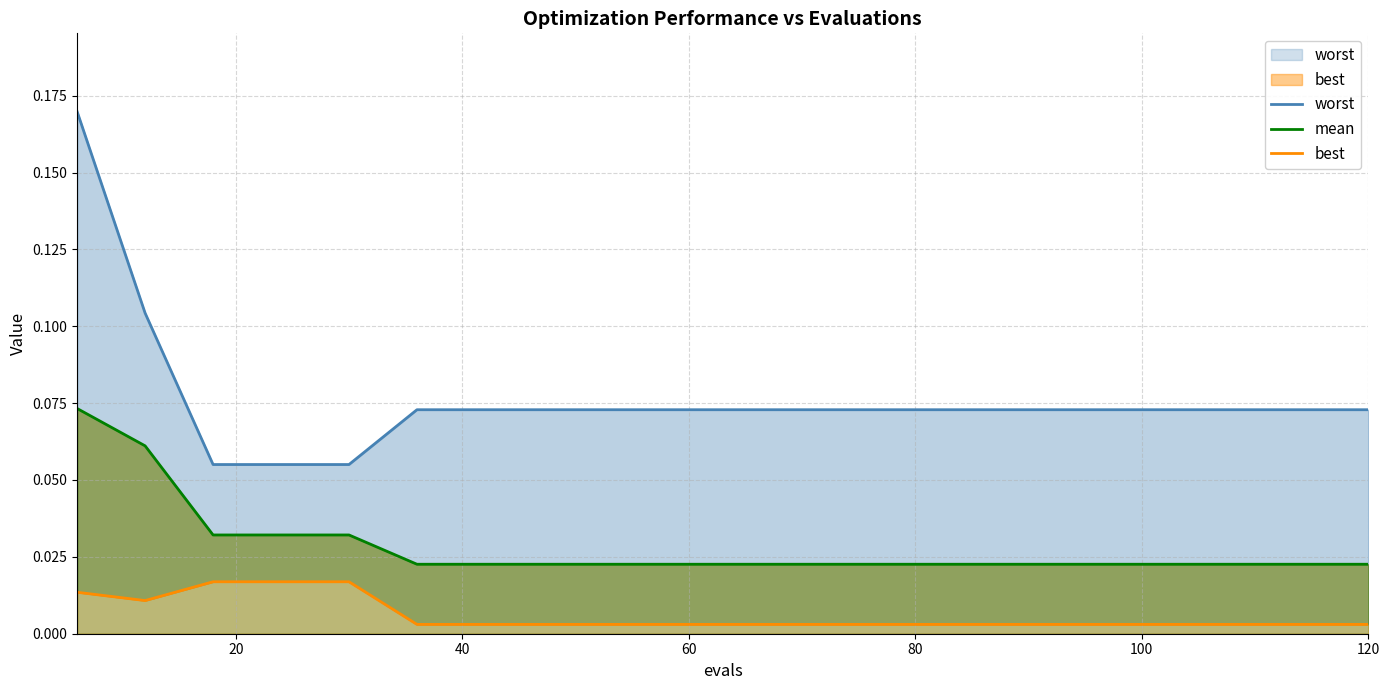

What are all the series names shown in the legend?

worst, mean, best